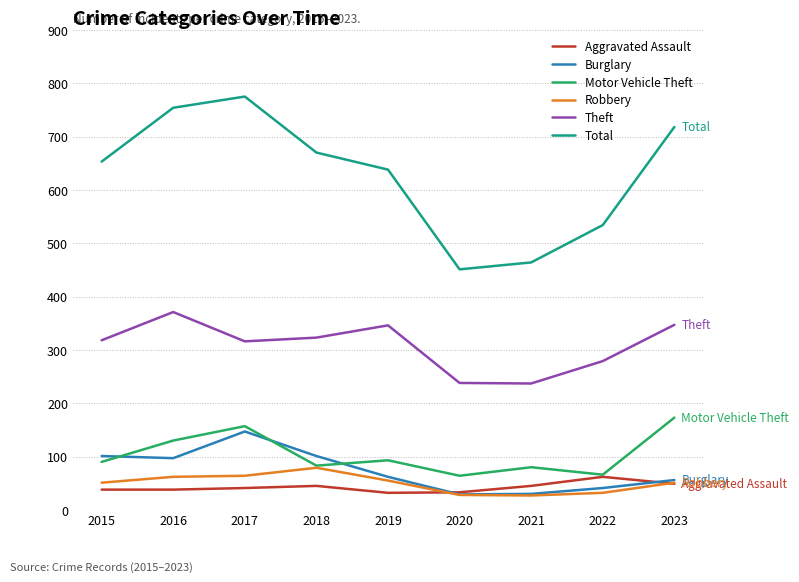

True or false: Aggravated Assault and Theft intersect in this chart.

False